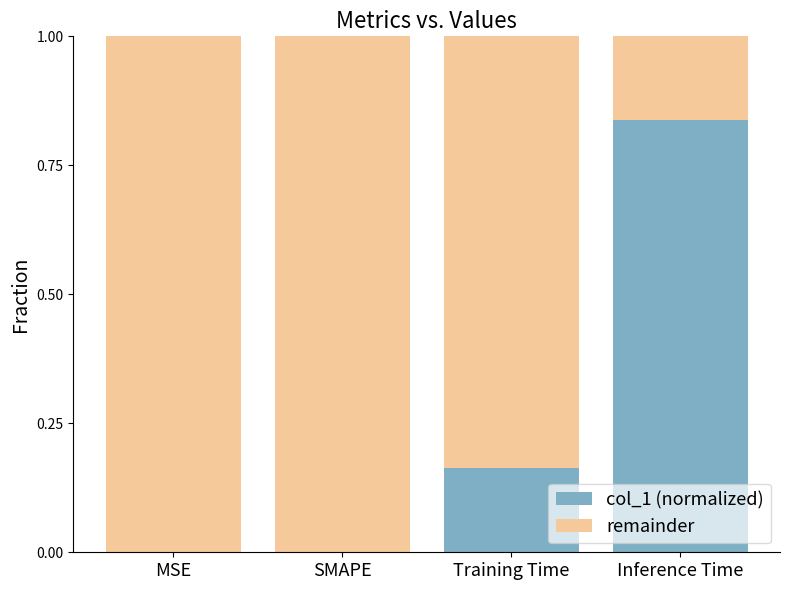

The value of col_1 (normalized) at Training Time is 0.3. True or false?

False